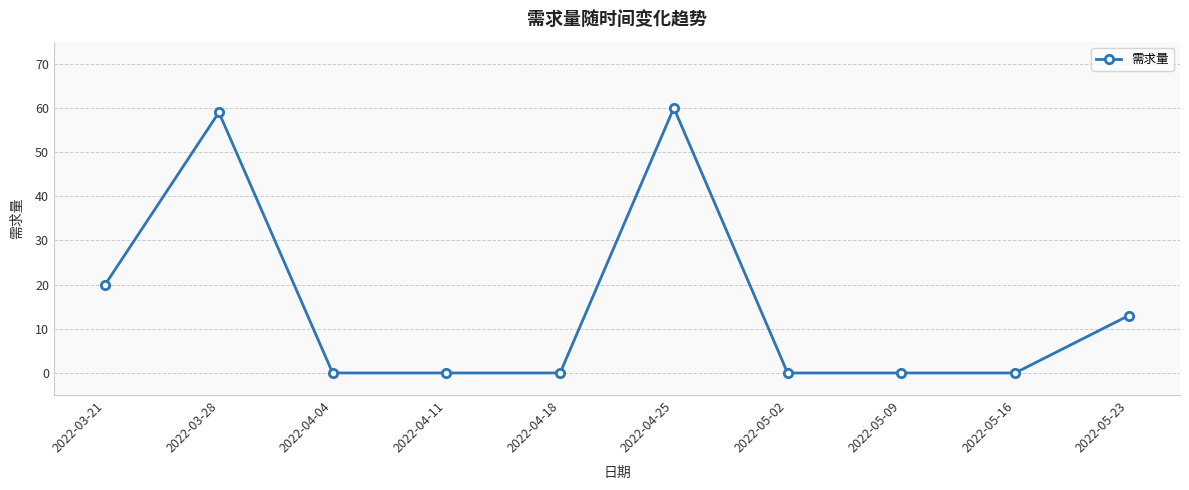

What is the greatest value displayed?

60